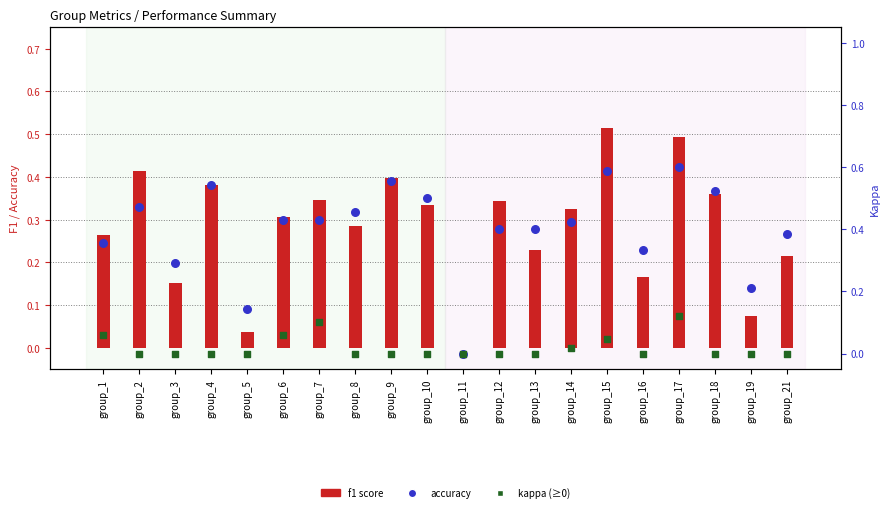

Which series has the widest spread of Y values?

accuracy